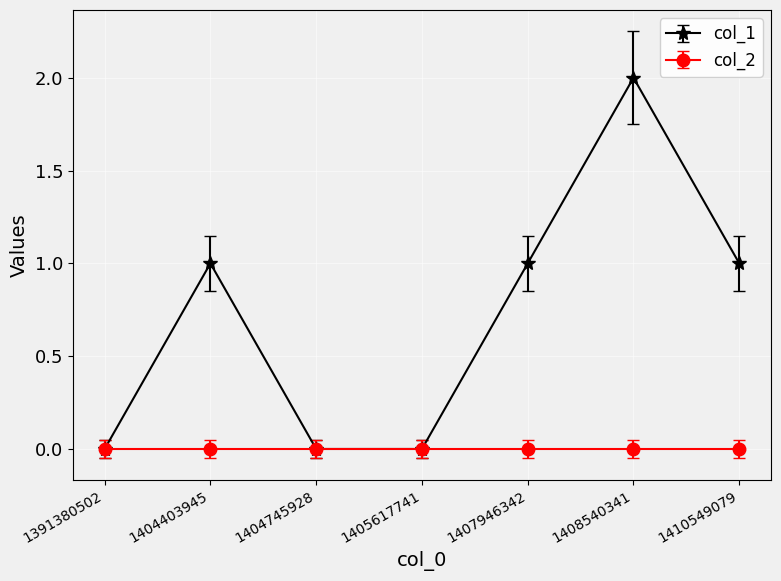

List the series in order of their overall mean, lowest first.

col_2, col_1